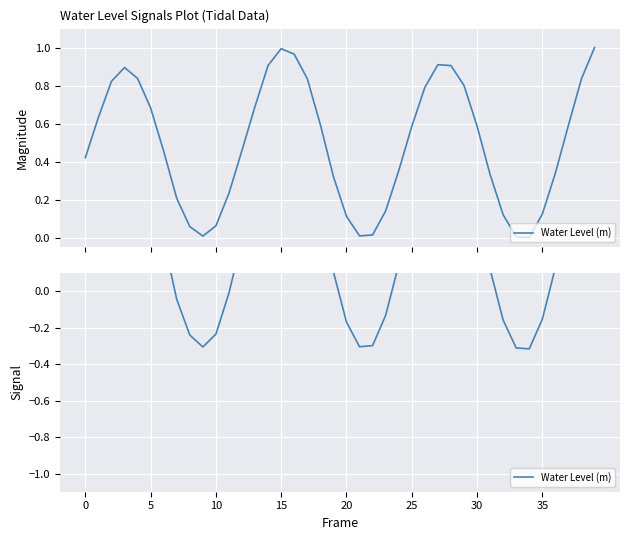

Is this an area chart (filled region under the line)?

No